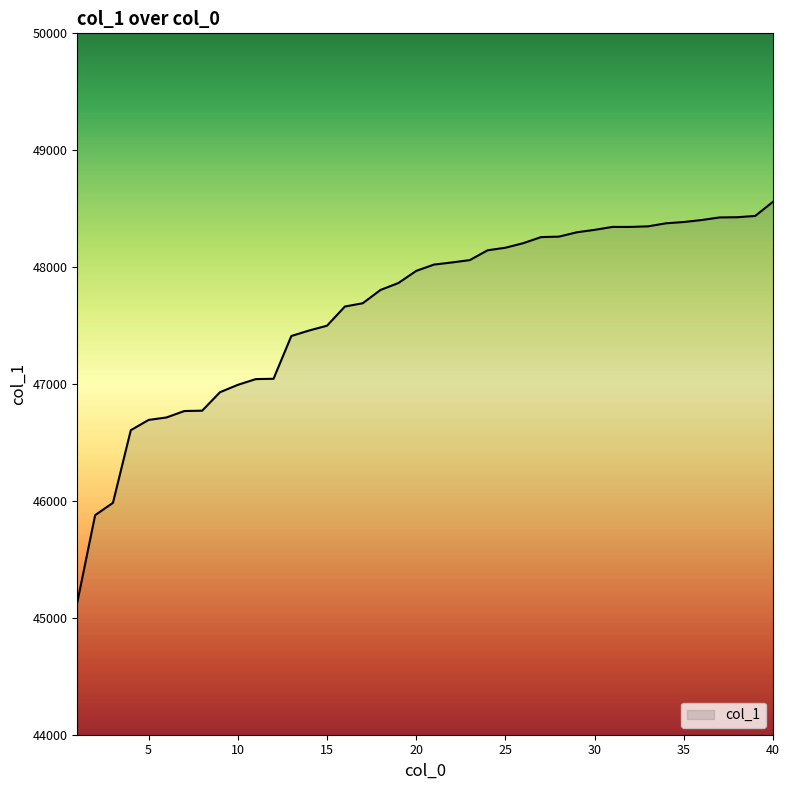

What is the difference between the maximum and minimum values?

3427